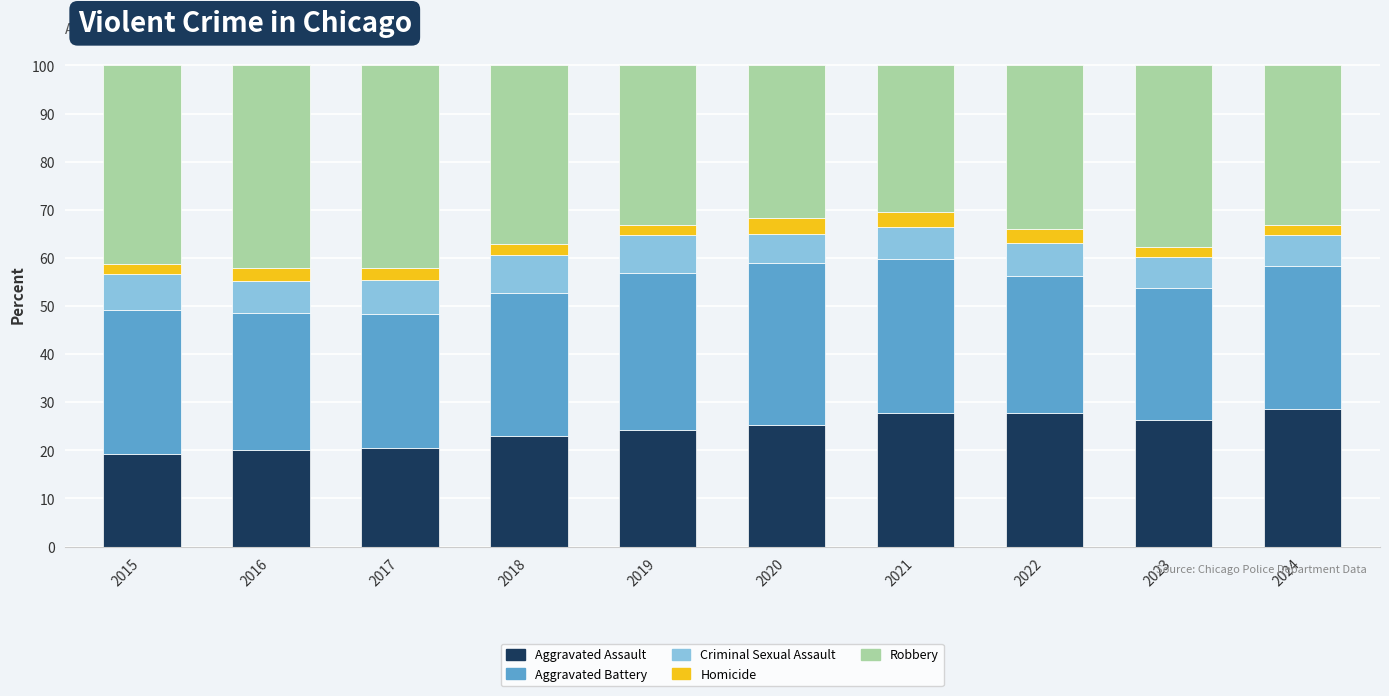

What is the value of the Aggravated Assault bar at the 4th from the left?

23.0